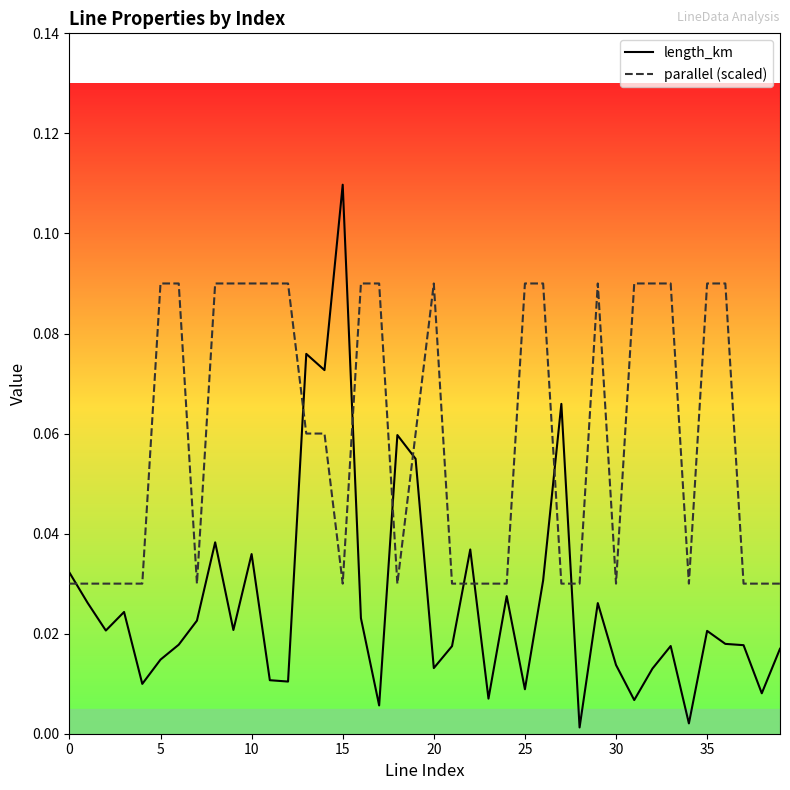

Which series has the largest total across all categories?

parallel (scaled)